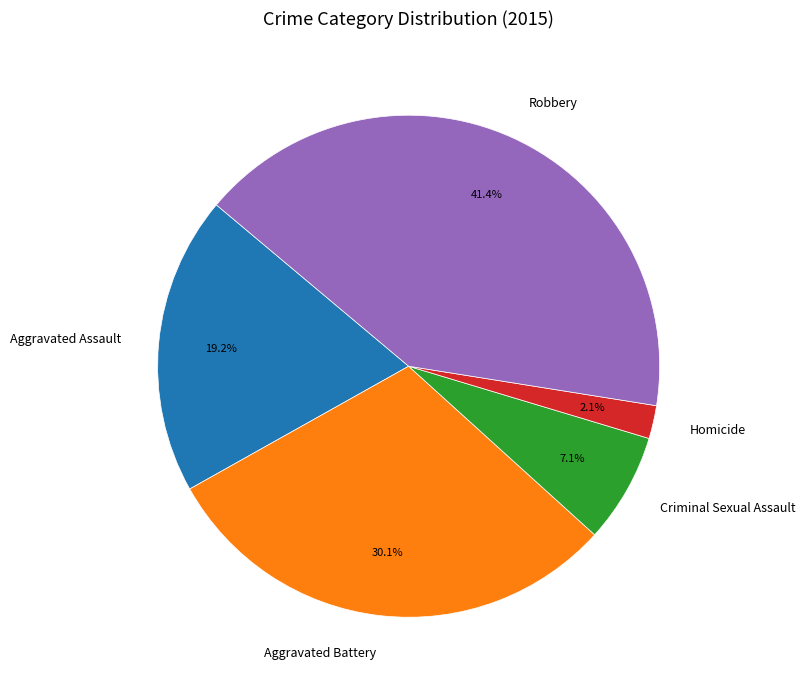

Do Aggravated Assault and Robbery together represent more than half of the pie?

Yes